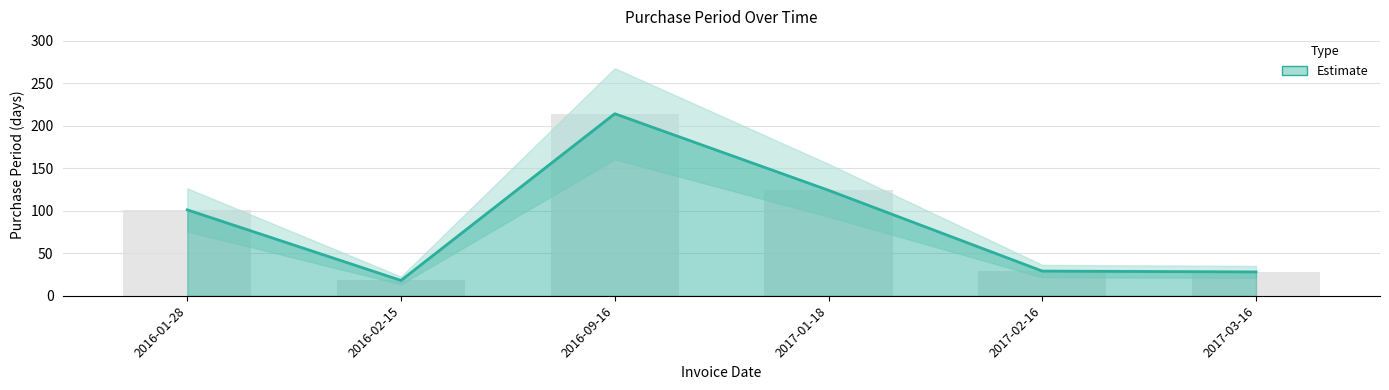

What is the difference between the maximum and minimum values?

196